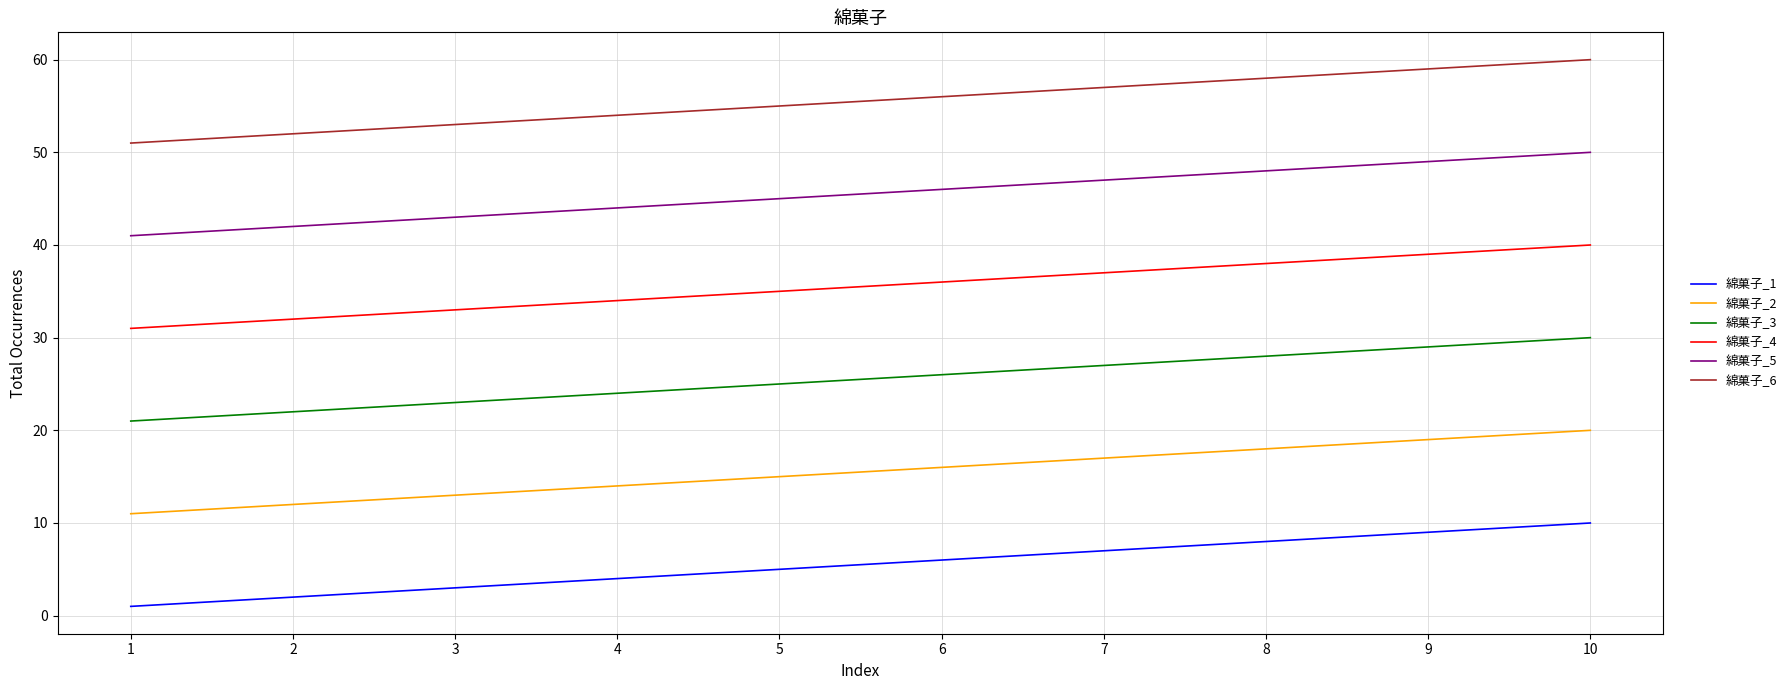

The value of 綿菓子_6 at 8 is 99. True or false?

False